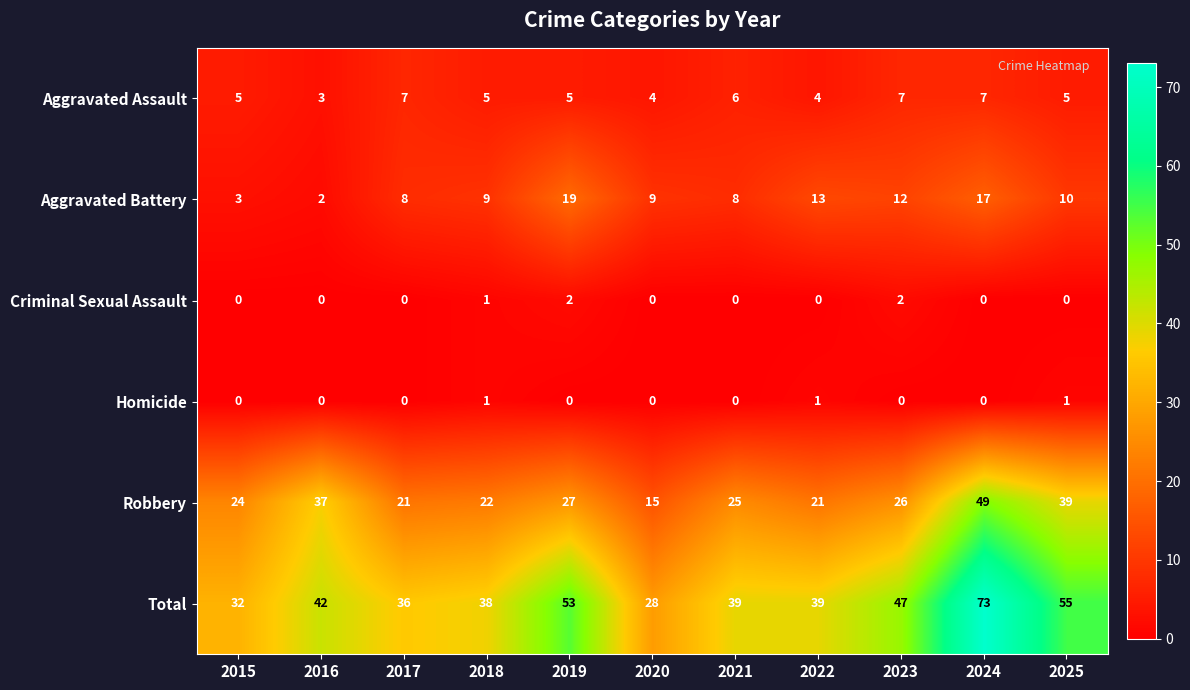

Read the Aggravated Battery value at 2021.

8